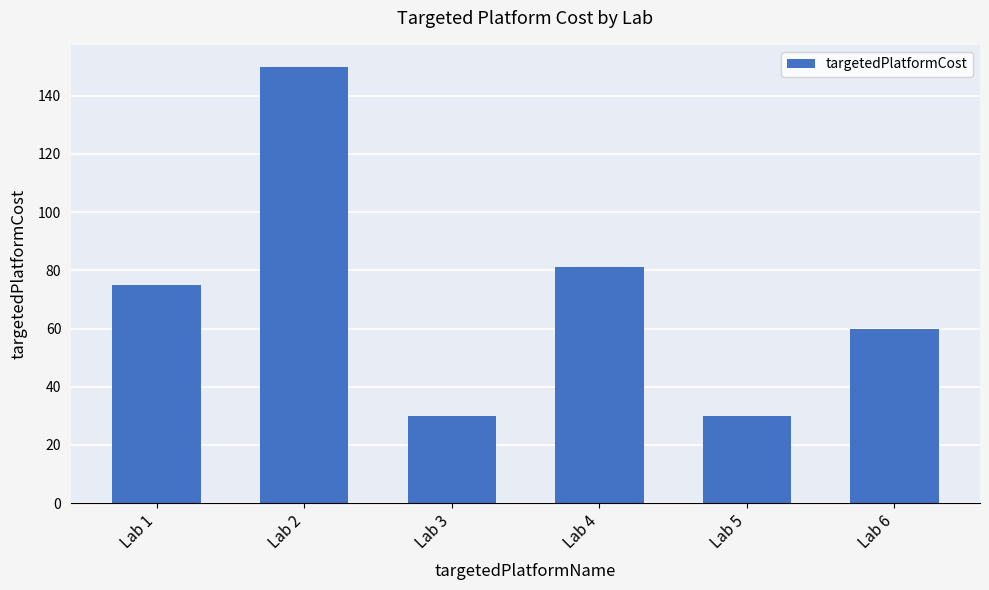

What is the minimum value shown in the chart?

30